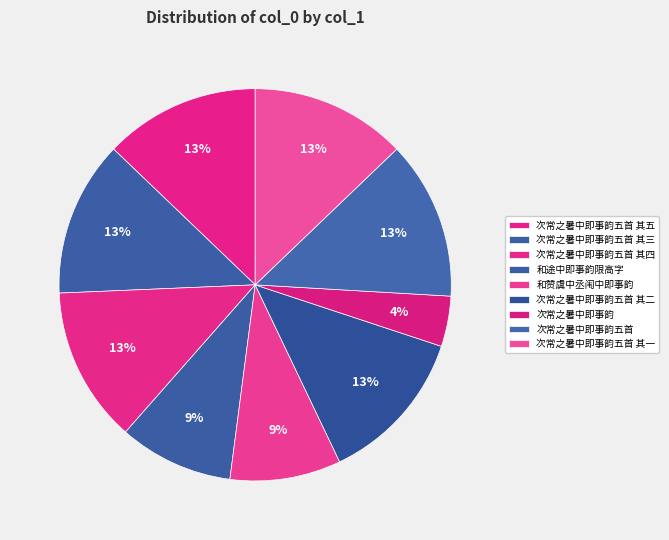

Which has a higher value, 次常之暑中即事韵五首 其五 or 次常之暑中即事韵五首 其一?

次常之暑中即事韵五首 其五